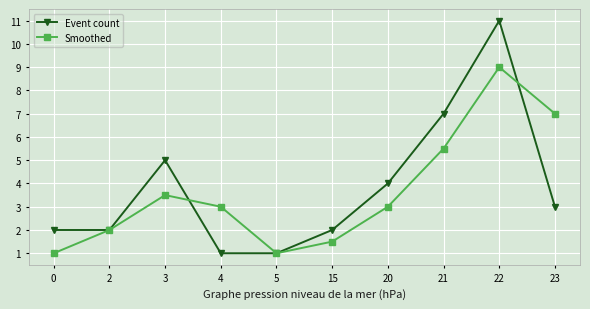

In Event count, how many points are higher than both neighbors (excluding endpoints)?

2